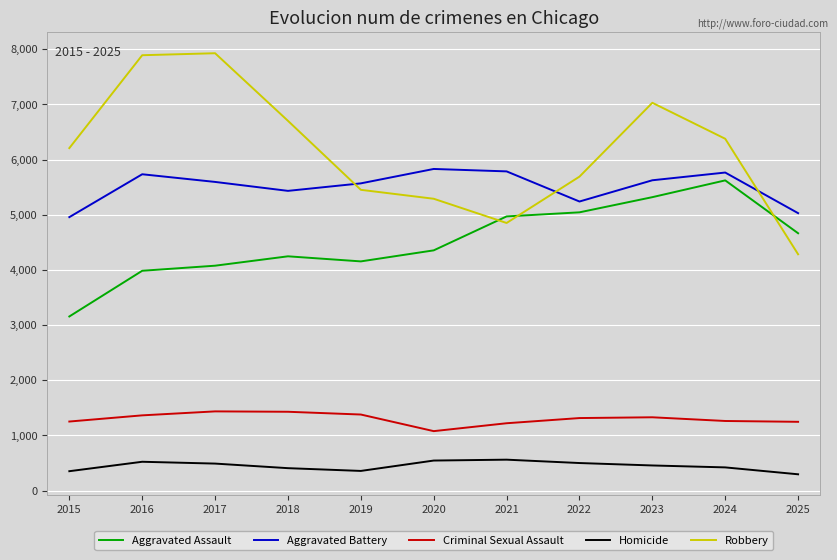

Count the number of data series in this chart.

5